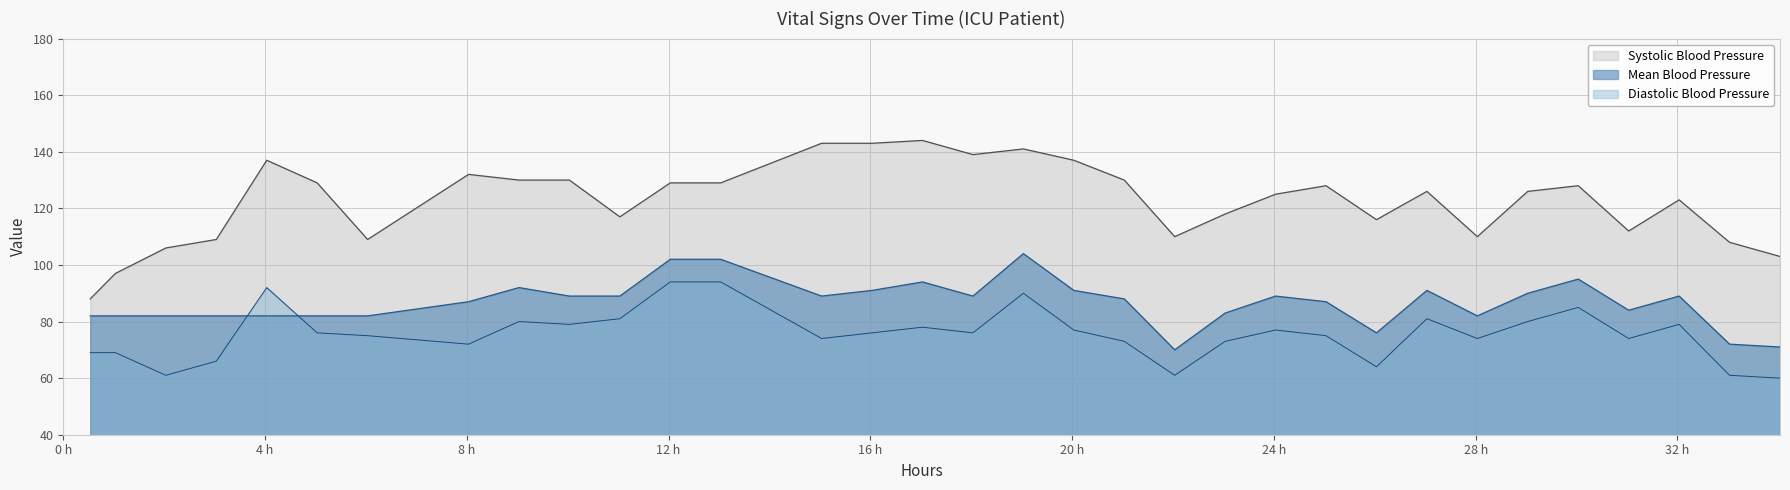

Which series has the largest range (max minus min)?

Systolic Blood Pressure